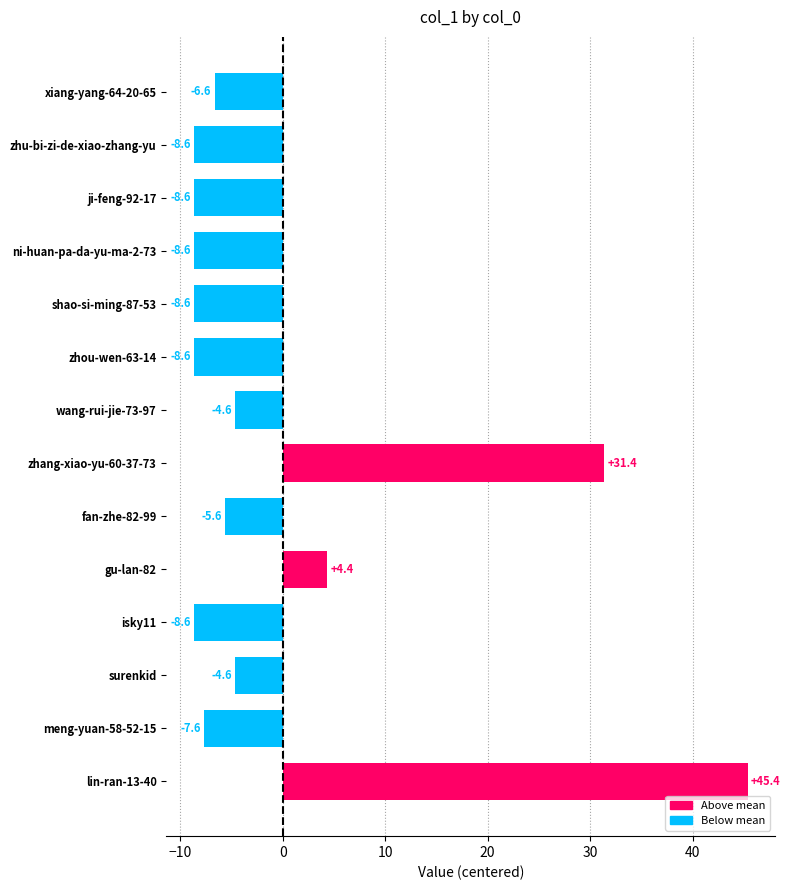

Which category has the highest value across all series?

lin-ran-13-40